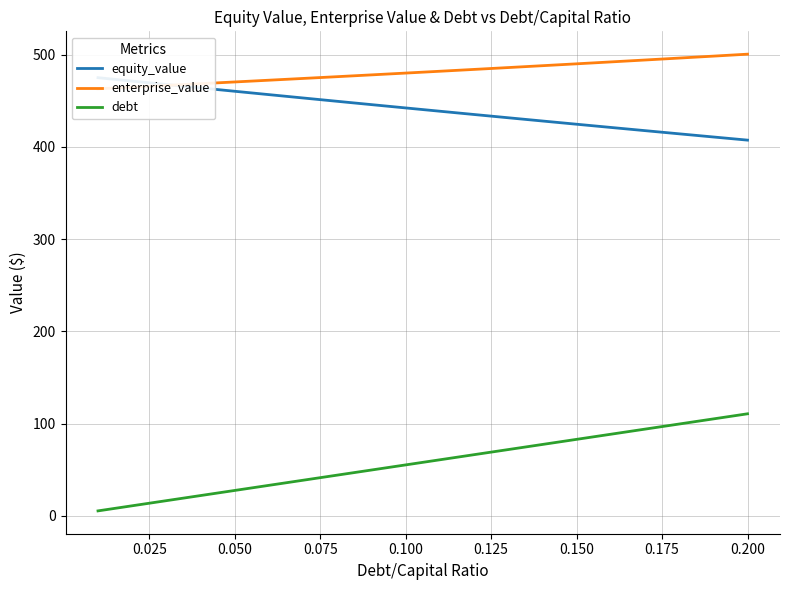

How many data points in equity_value are less than 442?

10